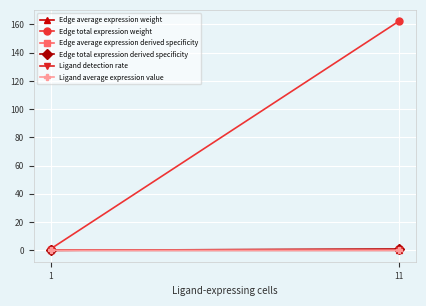

At 1, list the series in order from largest to smallest.

Edge total expression weight, Edge average expression derived specificity, Ligand average expression value, Ligand detection rate, Edge total expression derived specificity, Edge average expression weight